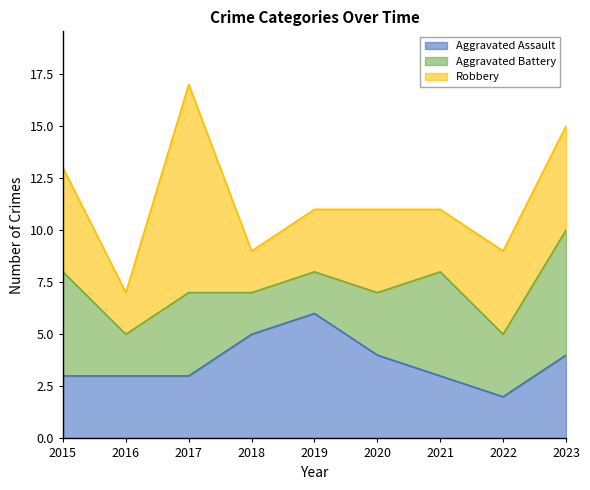

Where is the first local minimum for Robbery?

2016